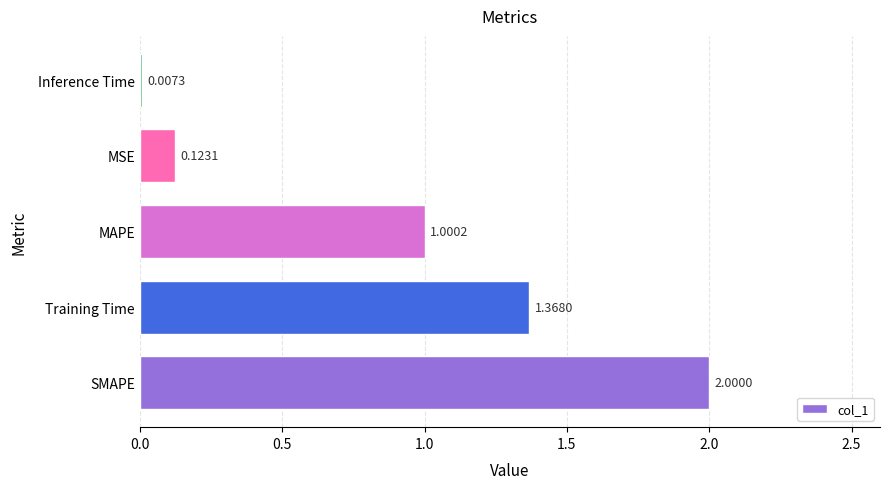

Where is the data nearest to the value 1?

MAPE